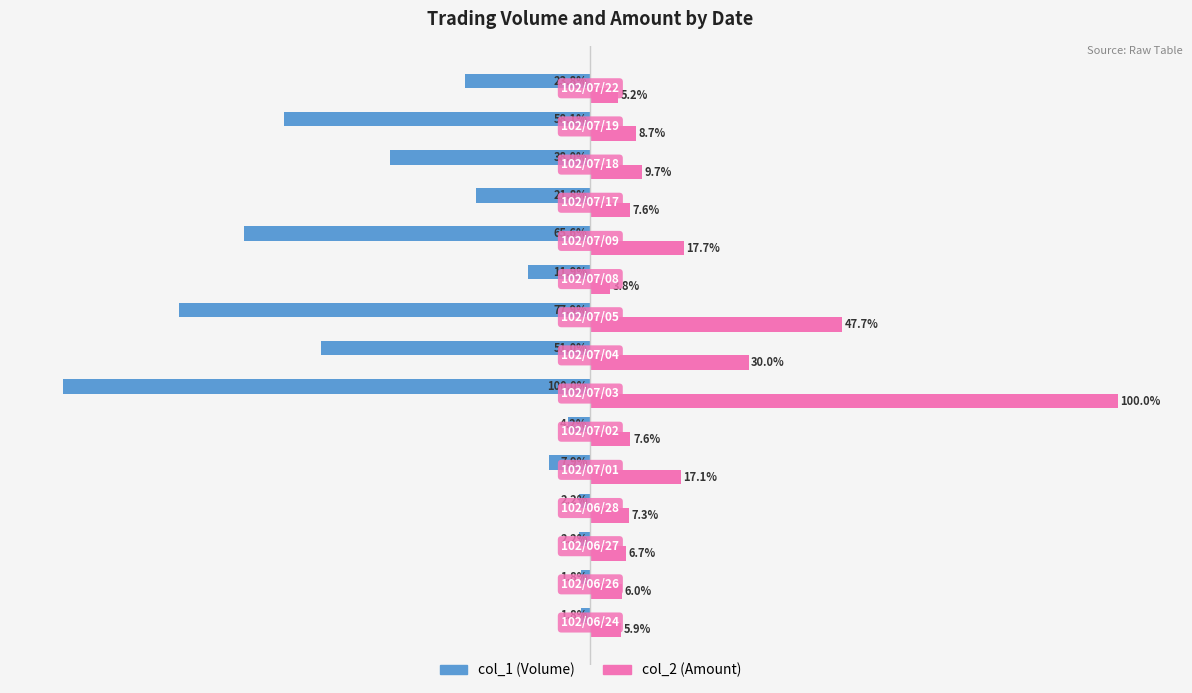

Which series has the largest range (max minus min)?

col_1 (Volume)